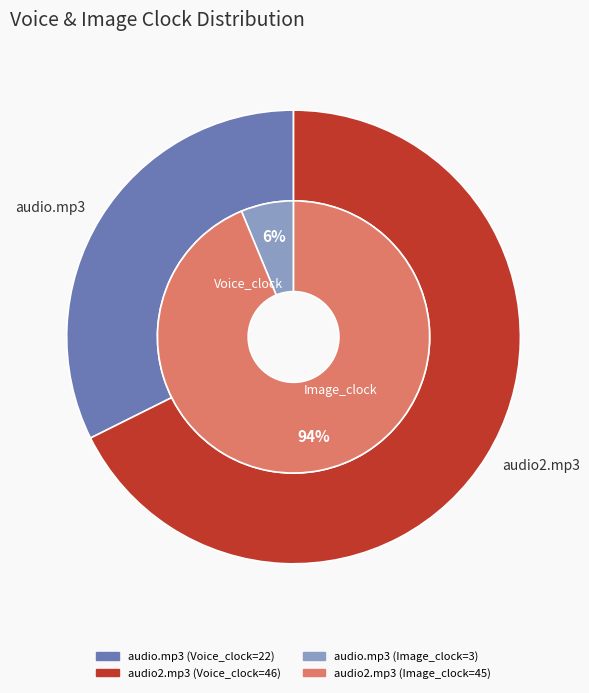

Between audio.mp3 and audio2.mp3, which series saw the biggest shift?

Image_clock